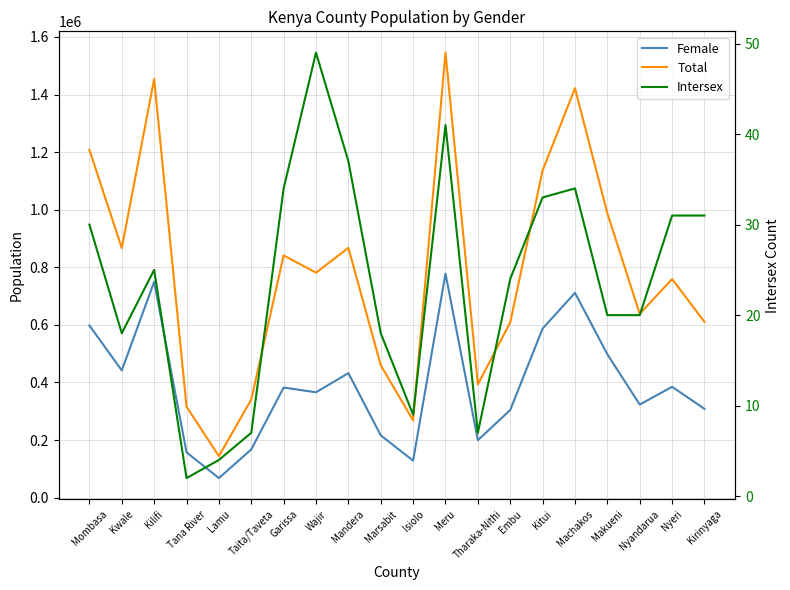

Which category has the highest value across all series?

Meru